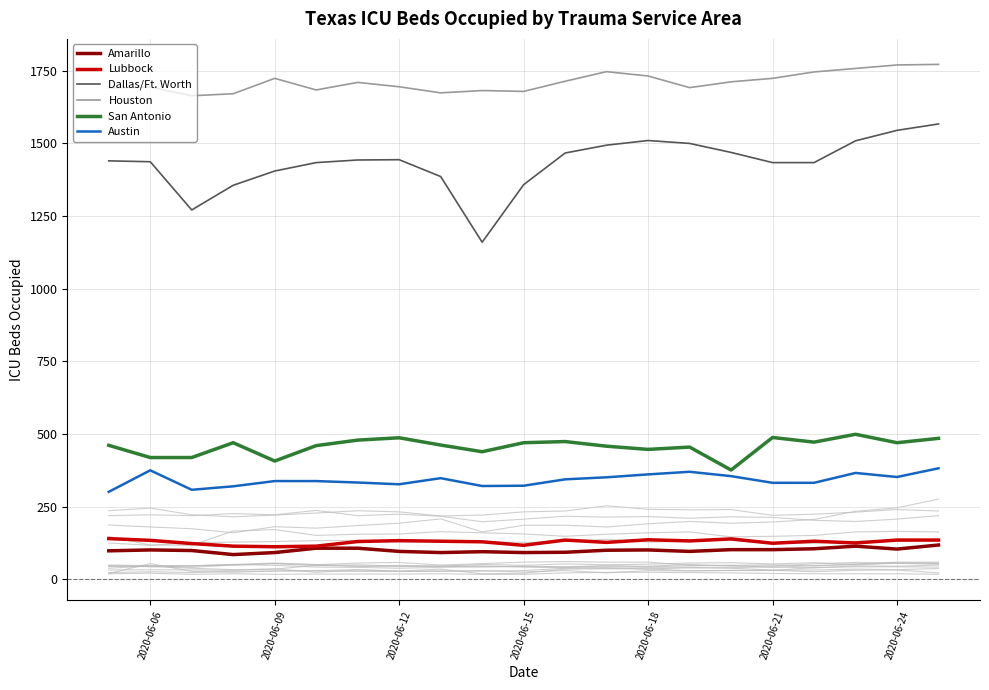

How many lines are shown in the chart?

20